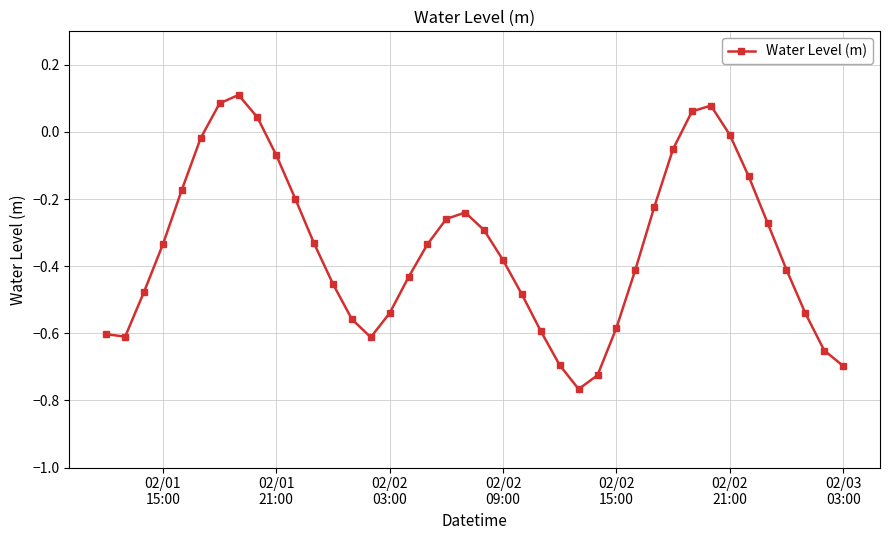

How many interior local peaks (higher than both neighbors) does the data have?

3